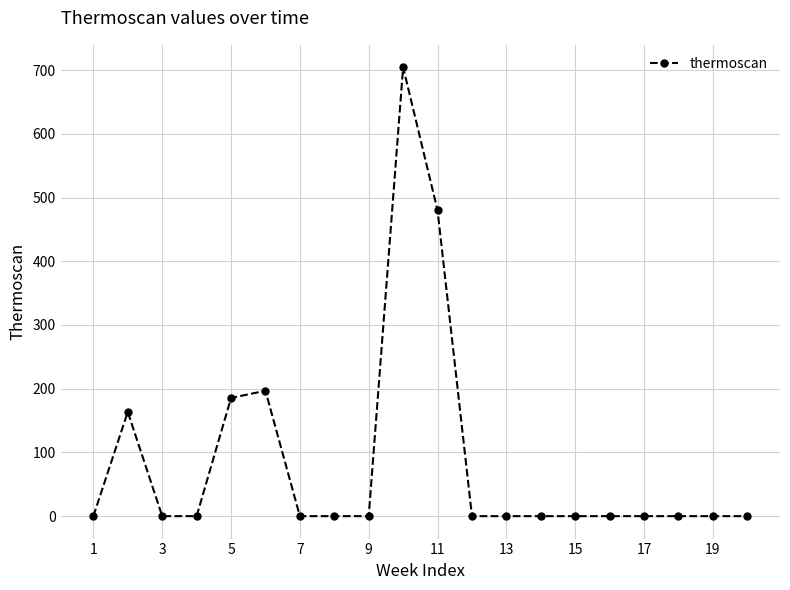

What is the average value?

86.5